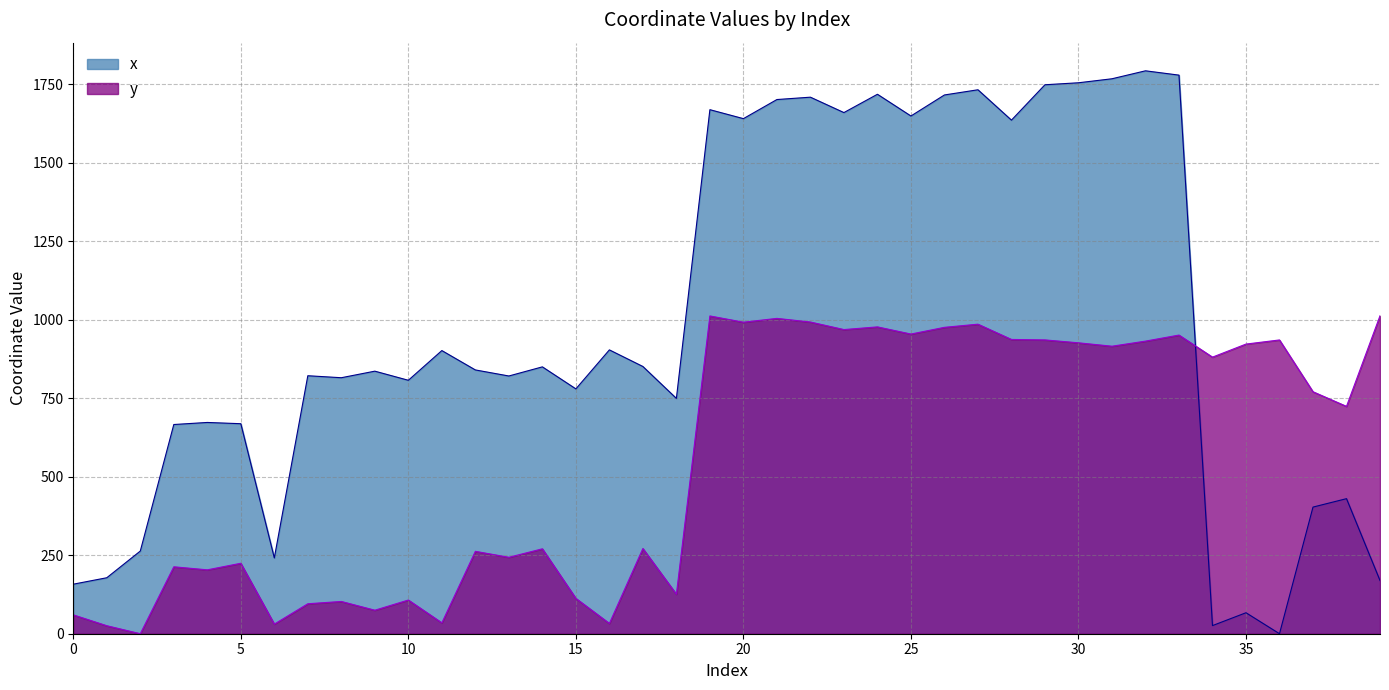

At which category does the chart reach its minimum across all series?

36